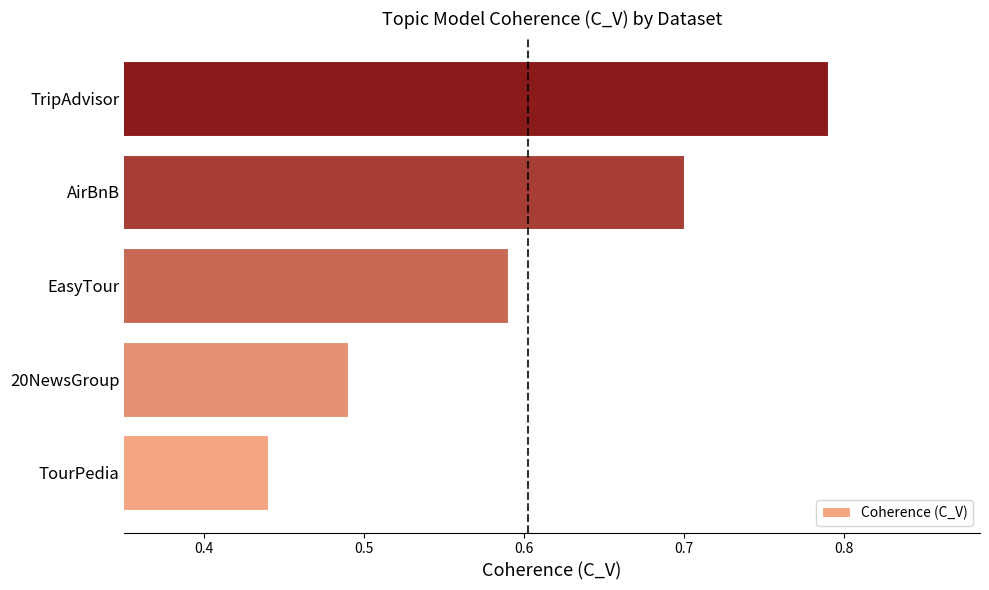

What is the sum of all values?

3.0